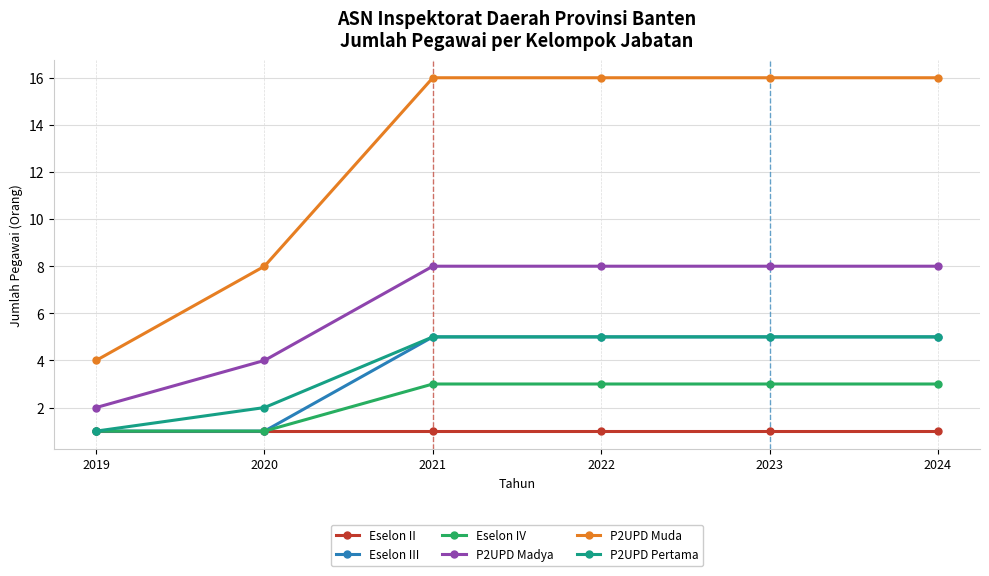

Is the value of Eselon II at 2024 greater than the value of Eselon III at 2021?

No